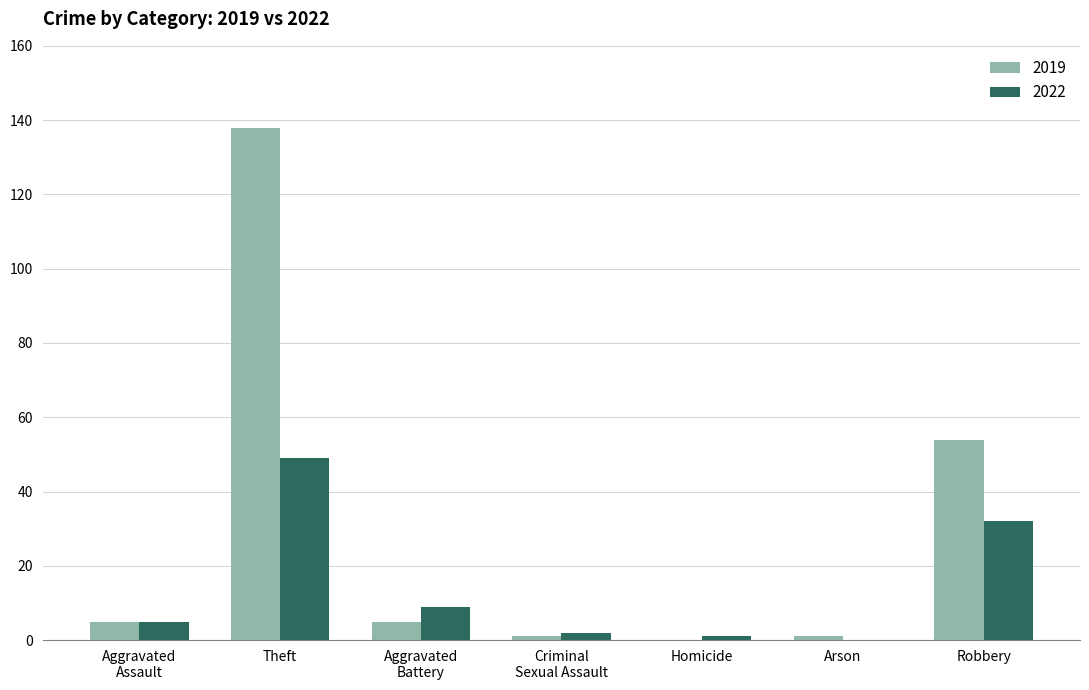

Where is 2022 nearest to the value 24?

Robbery